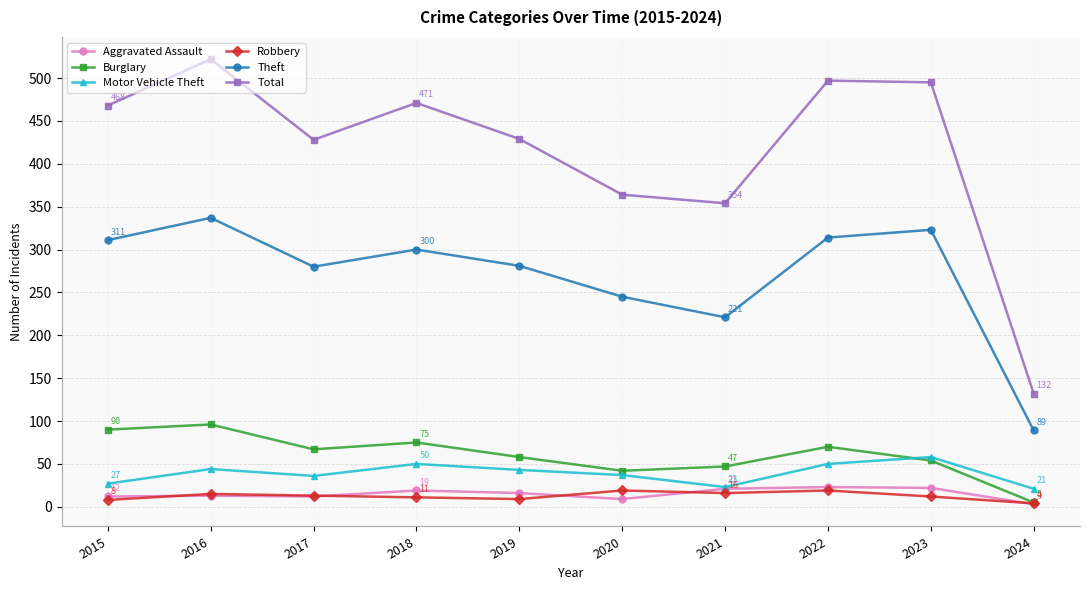

What is the sum of all Motor Vehicle Theft values?

389